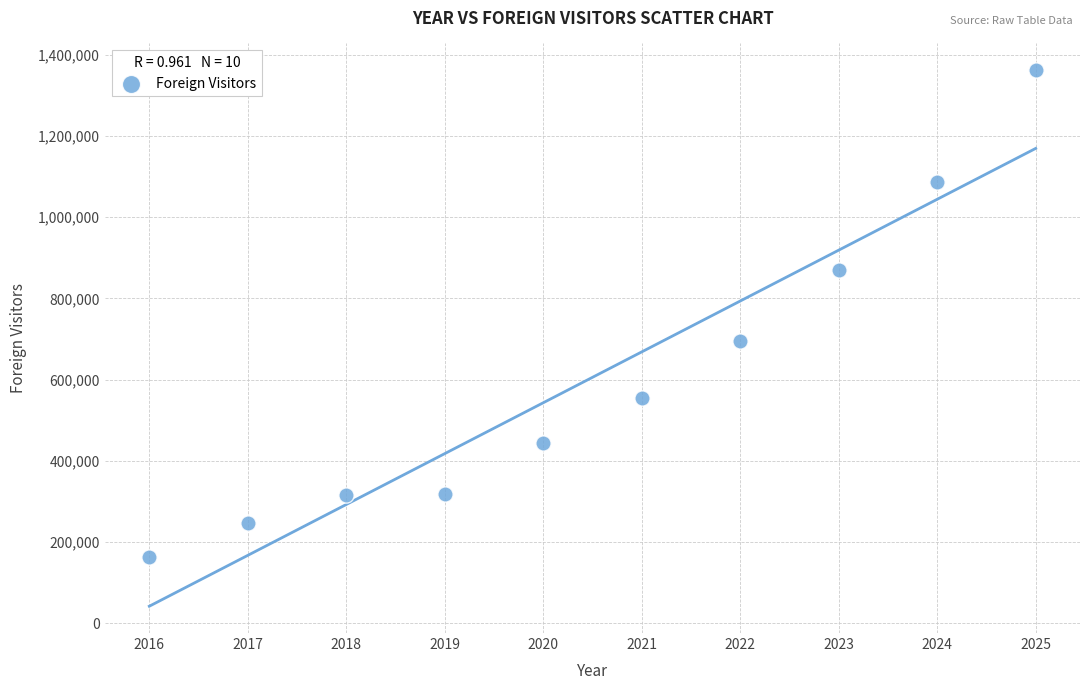

What is the range of Y values (max minus min)?

1198687